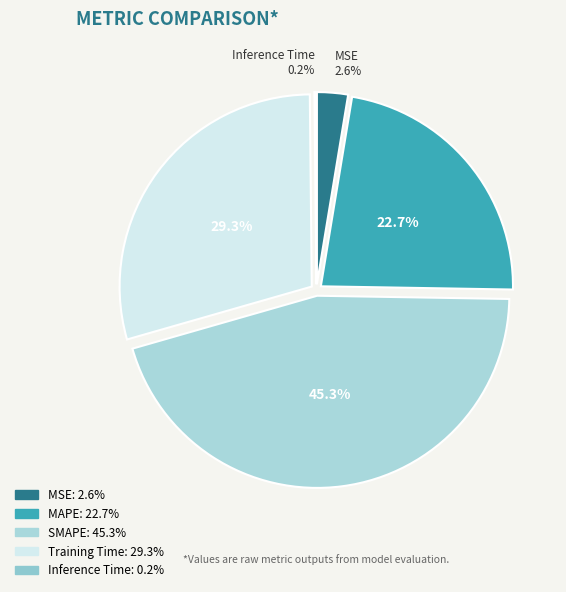

How many slices are in this pie chart?

5